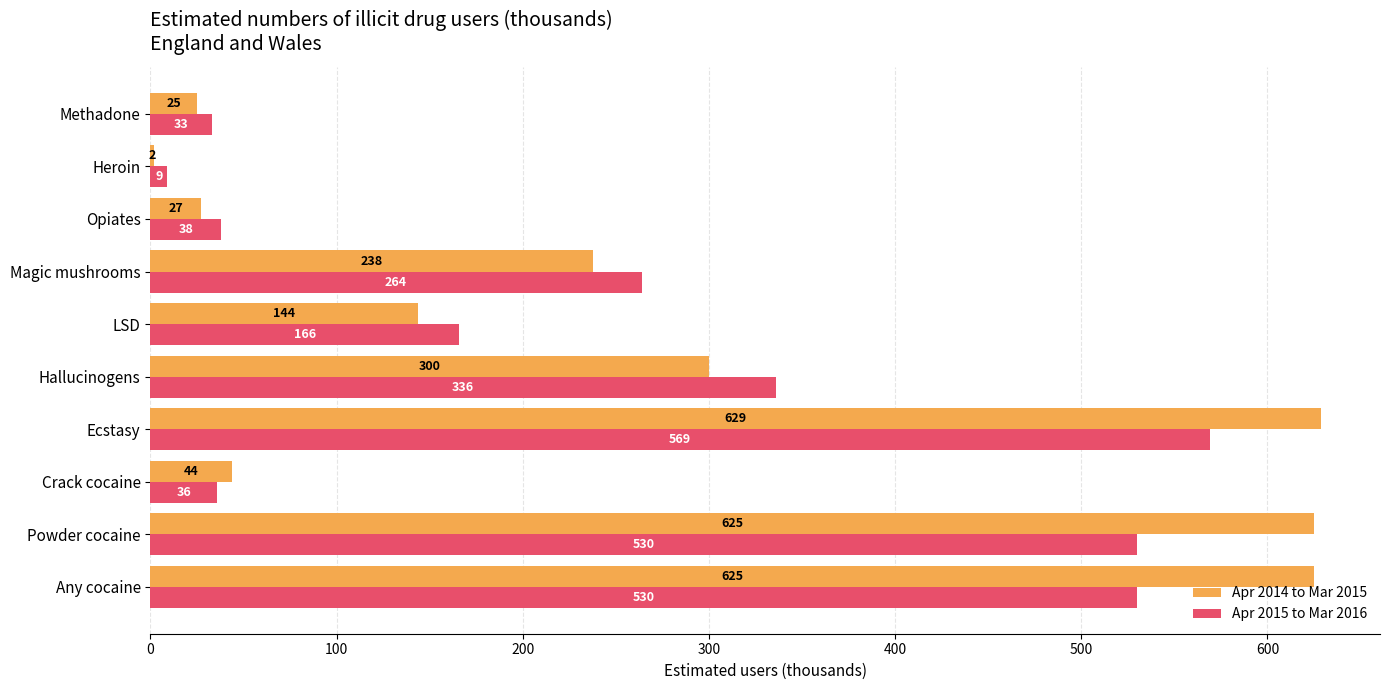

Where is Apr 2015 to Mar 2016 nearest to the value 289?

Magic mushrooms